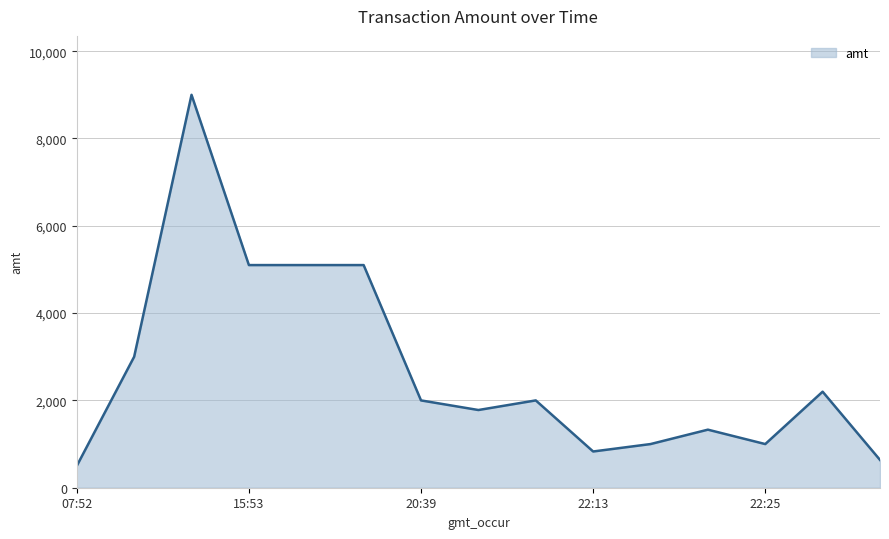

What is the minimum value shown in the chart?

500